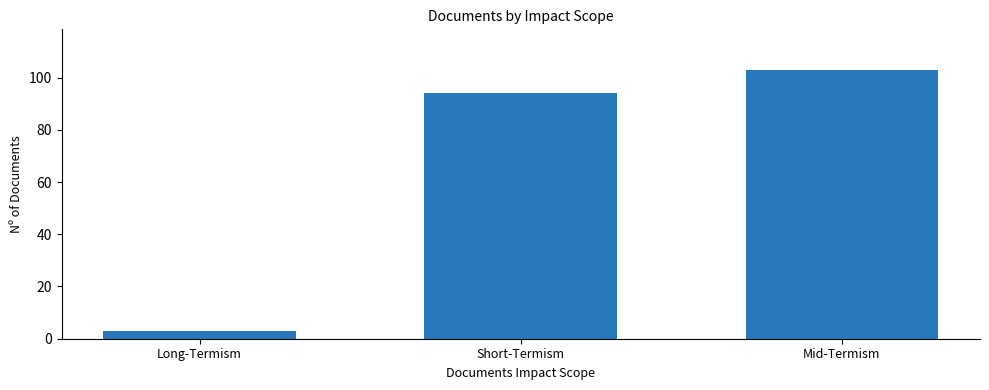

Count the number of data series in this chart.

1